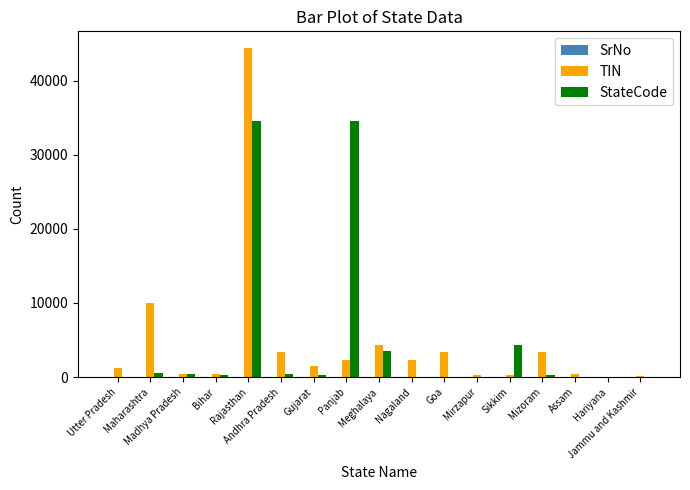

How many categories are shown in the chart?

17